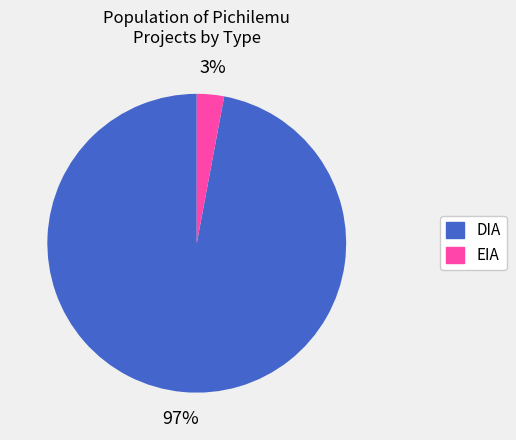

To the nearest percent, what is the combined percentage of EIA and DIA?

100%